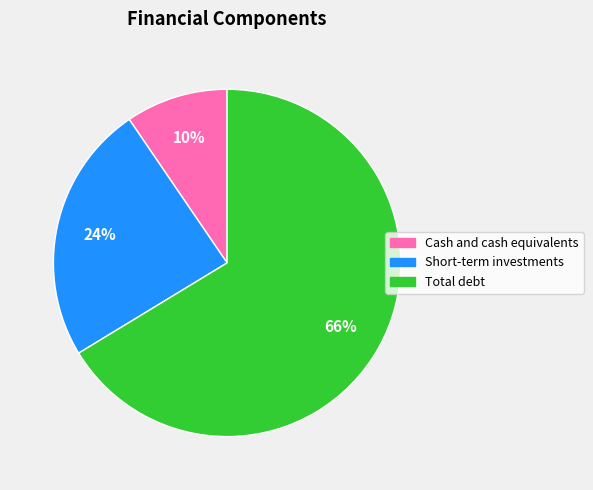

Count the number of slices in the pie.

3